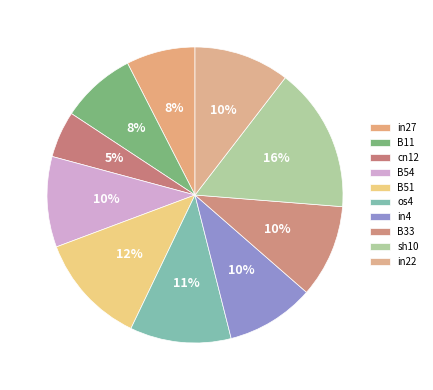

To the nearest percent, what is the difference between the in4 and sh10 slice percentages?

6%